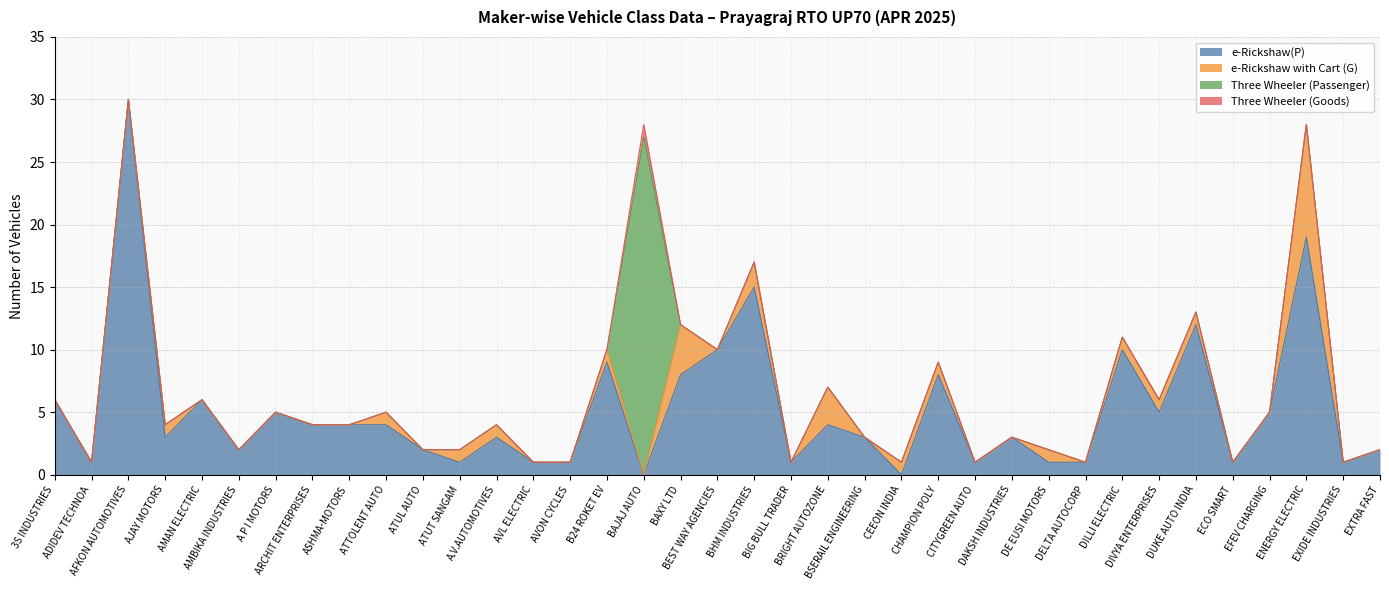

At which category is the sum across all series the highest?

AFKON AUTOMOTIVES